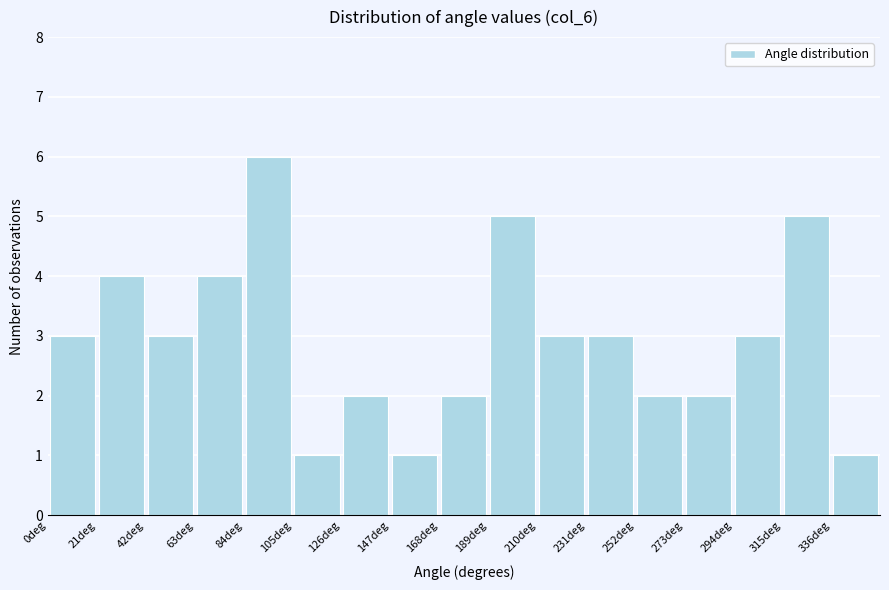

Reading left to right, list every bar in this chart as the range it spans on the x-axis followed by its height. Neither the bar edges nor the heights are printed on the chart, so give them approximately, as read against the axes.

0 to 21: 3
21 to 42: 4
42 to 63: 3
63 to 84: 4
84 to 105: 6
105 to 126: 1
126 to 147: 2
147 to 168: 1
168 to 189: 2
189 to 210: 5
210 to 231: 3
231 to 252: 3
252 to 273: 2
273 to 294: 2
294 to 315: 3
315 to 336: 5
336 to 357: 1